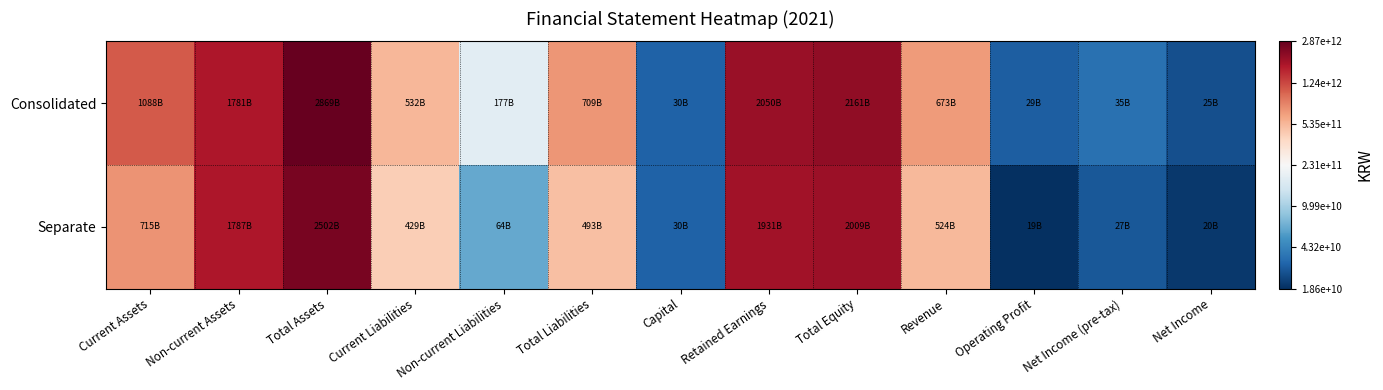

What is the minimum value shown in the chart?

10.3